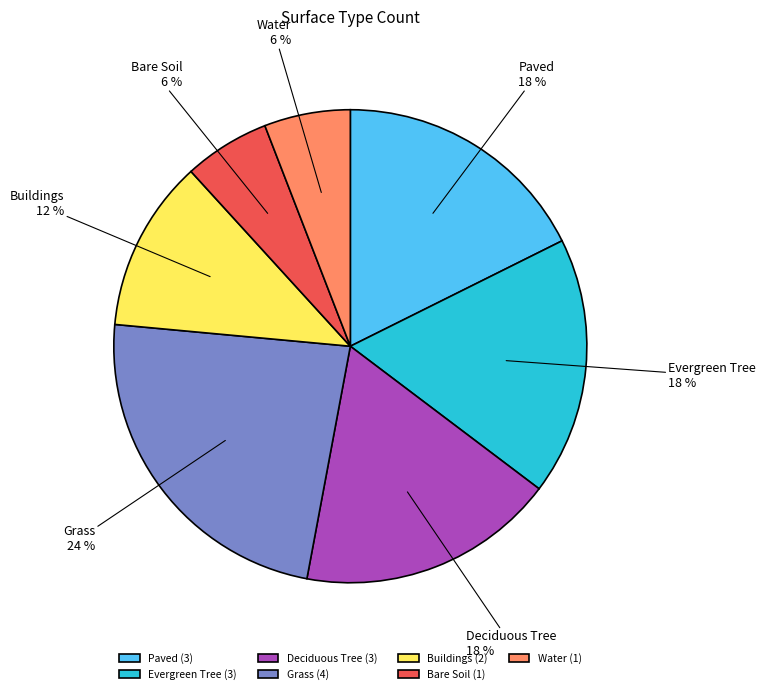

To the nearest percent, what is the difference between the largest and smallest slice percentages?

18%